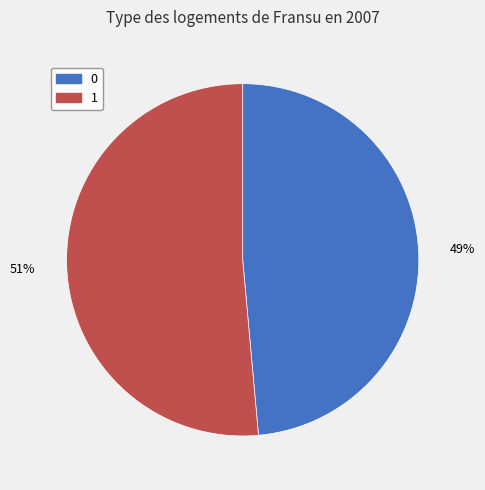

True or false: 0 accounts for 55% of the total.

False